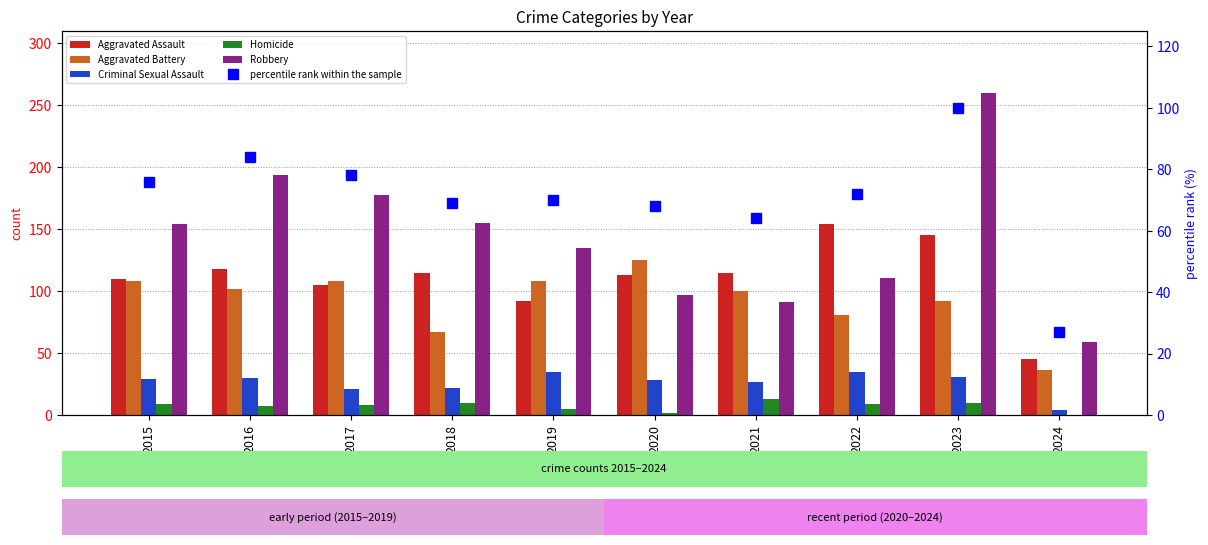

Which category has the lowest value in the Aggravated Assault series?

2024